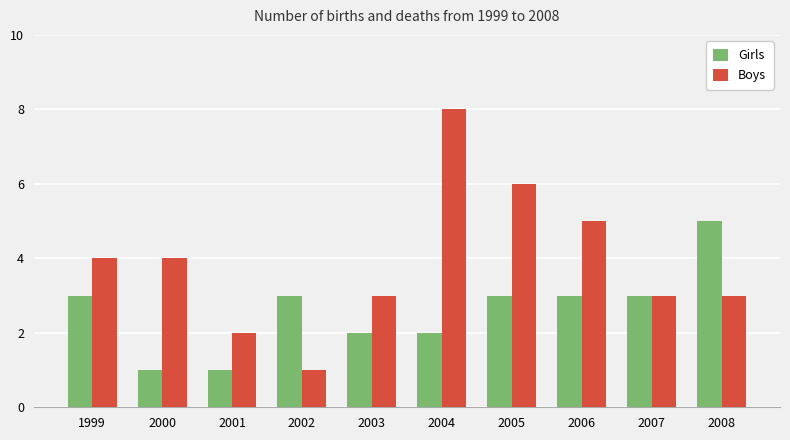

Which series has the largest total across all categories?

Boys